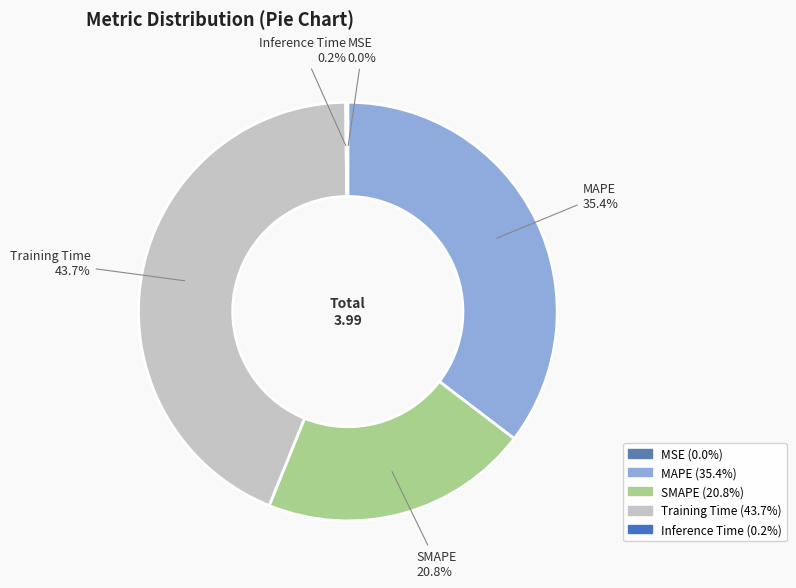

What portion of the pie excludes Training Time?

56.3%